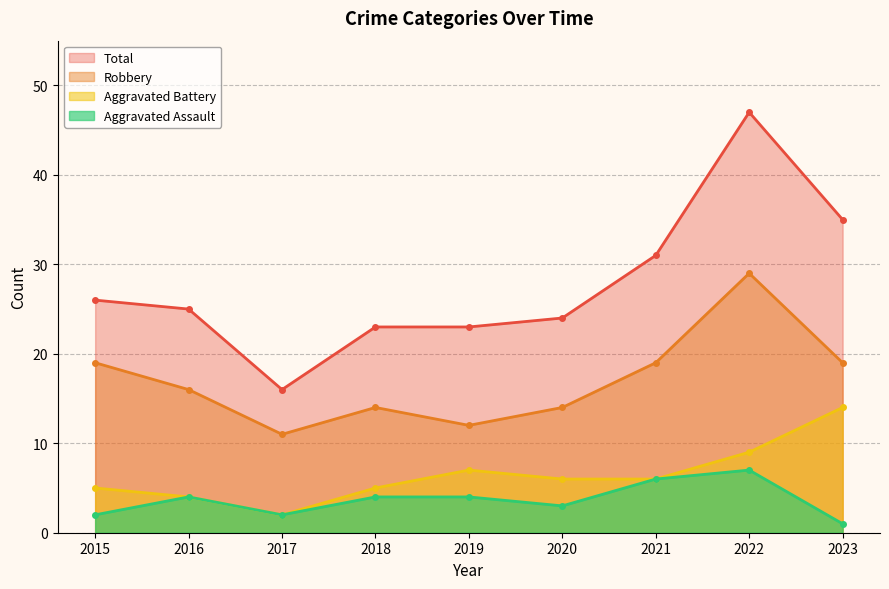

What are all the series names shown in the legend?

Total, Robbery, Aggravated Battery, Aggravated Assault